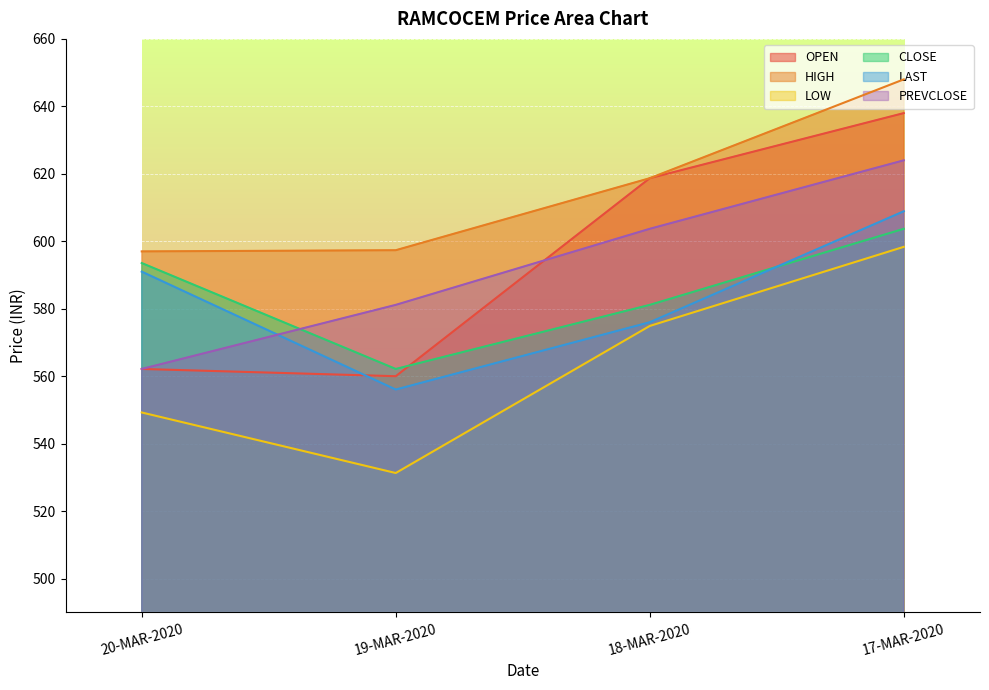

What is the total value across all series at 19-MAR-2020?

3388.0